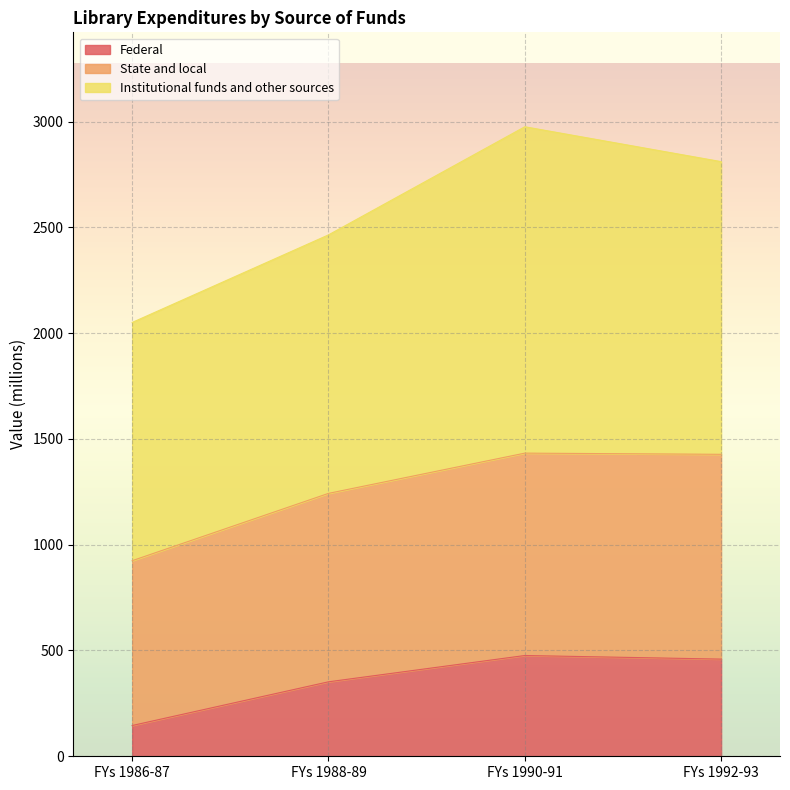

Is it true that Federal equals 145.4 at FYs 1986-87?

True